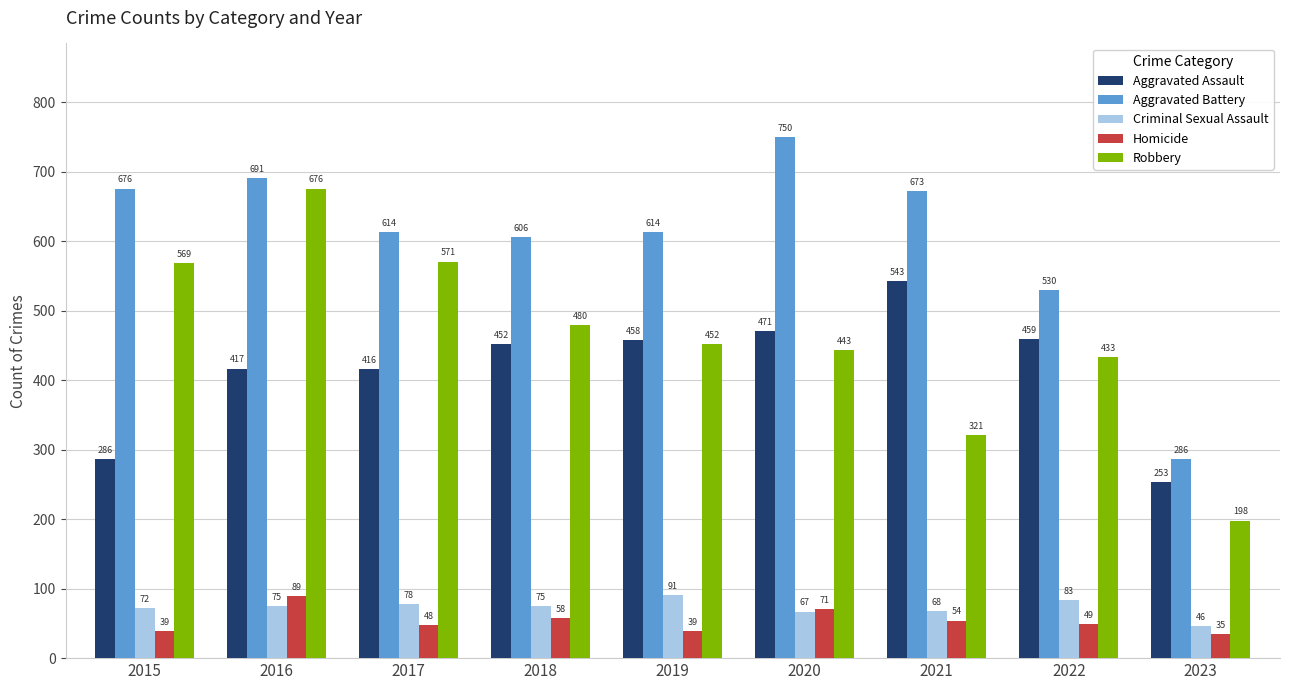

At how many categories does at least one series exceed 496?

8